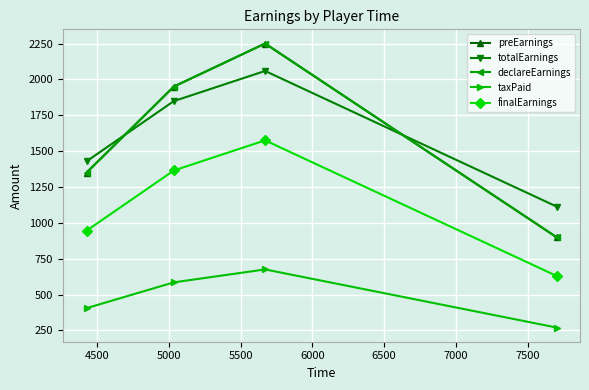

What is the sum of all totalEarnings values?

6450.0